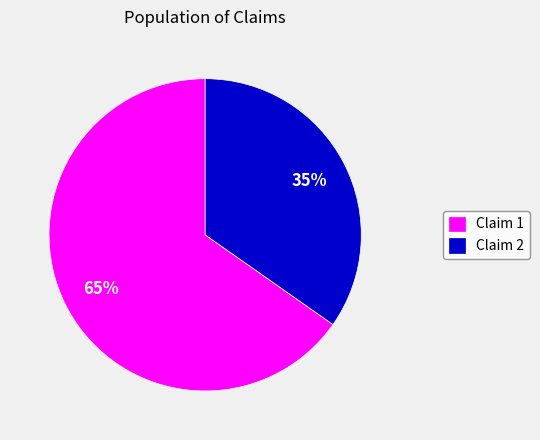

Is the sum of Claim 2 and Claim 1 greater than half?

Yes